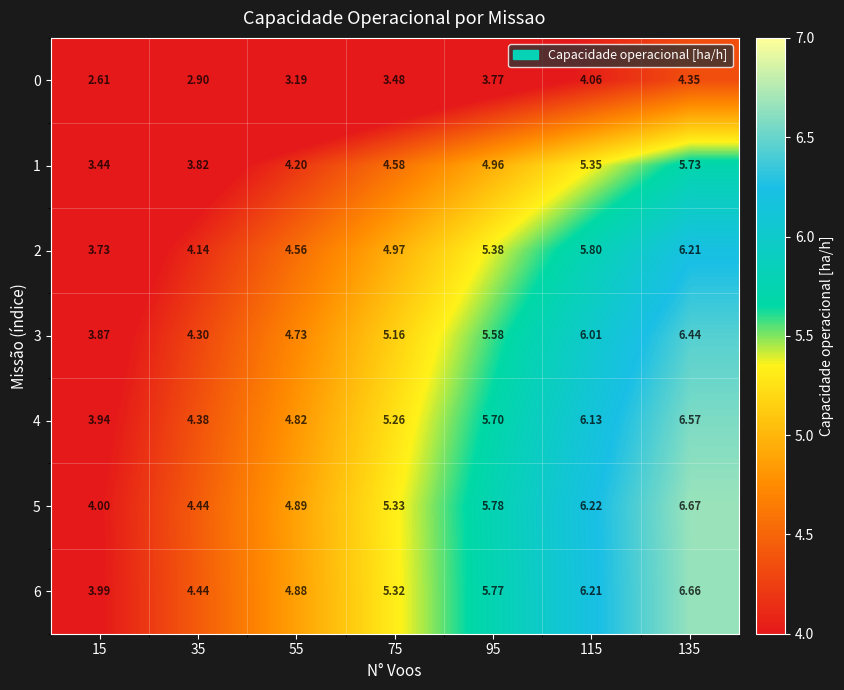

Is the value of 5 at 75 greater than the value of 3 at 55?

Yes